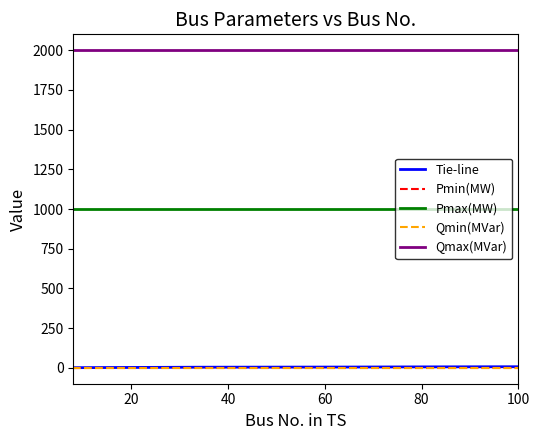

True or false: Qmax(MVar) has more than 2 interior local peaks.

False